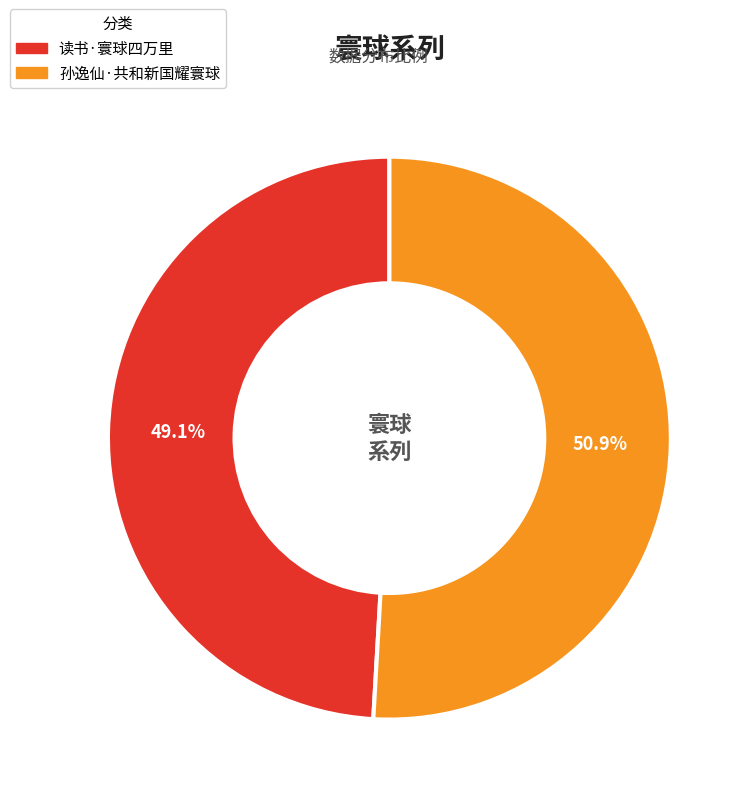

To the nearest percent, what is the difference between the largest and smallest slice percentages?

2%